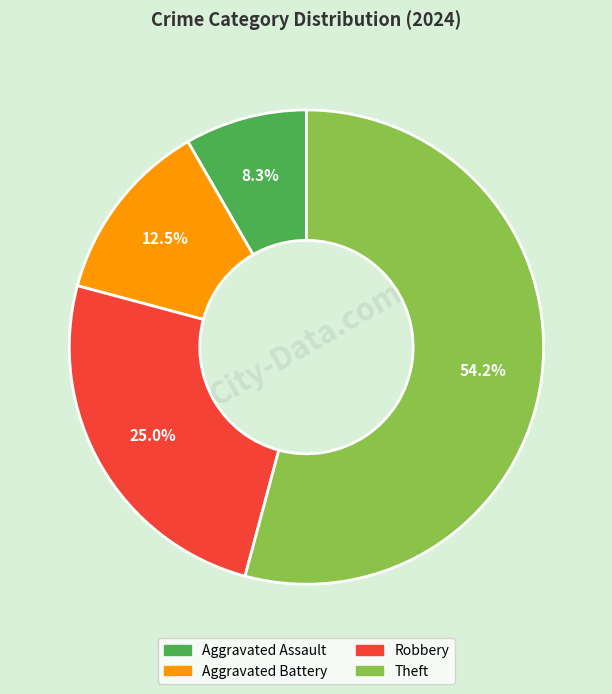

How much of the chart is everything except Aggravated Battery?

87.5%